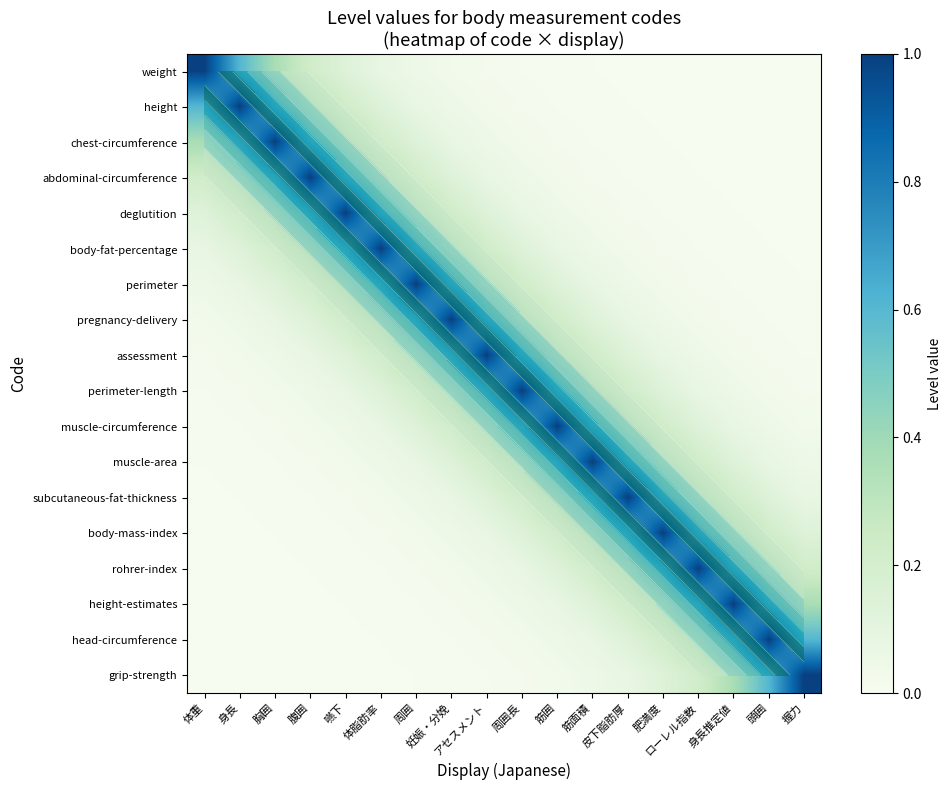

How many series are shown in this chart?

18